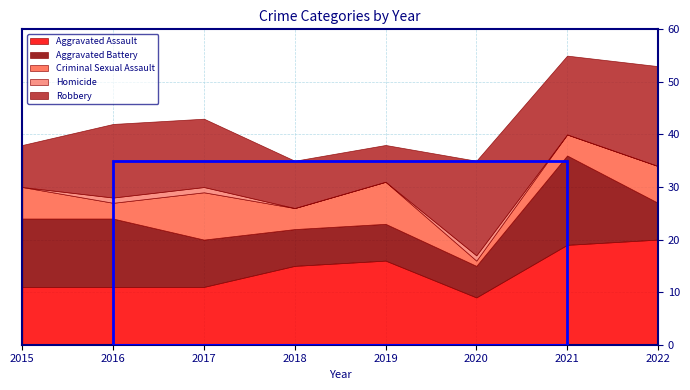

What is the sum of the Aggravated Battery values at 2019 and 2017?

16